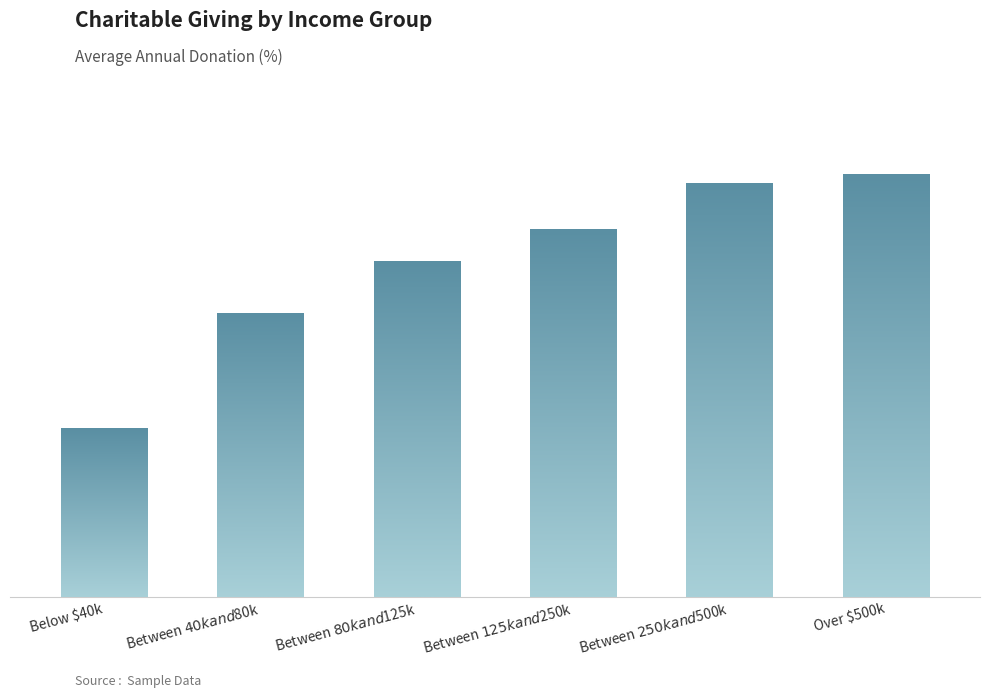

What is the label of the 3rd bar from the right?

Between $125k and $250k